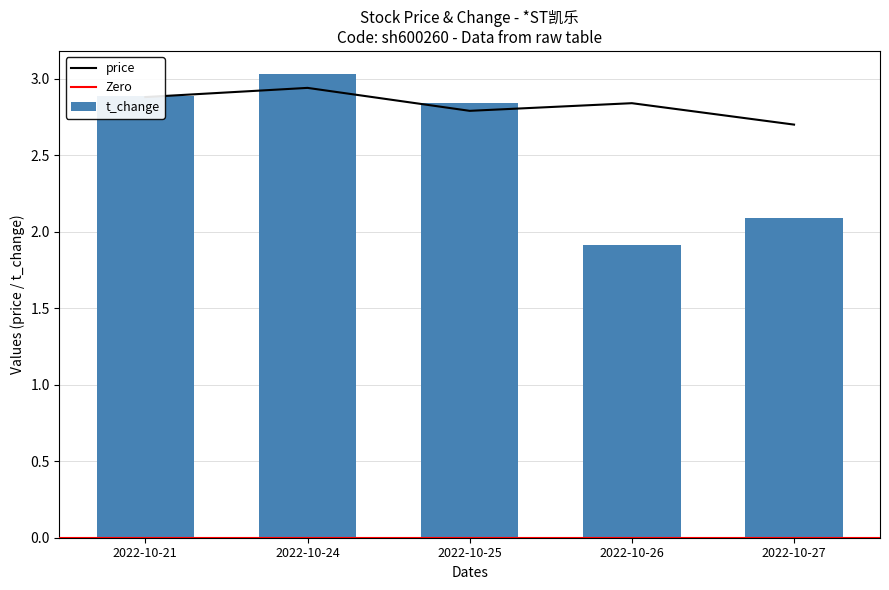

What value does the price series have at 2022-10-21?

2.9